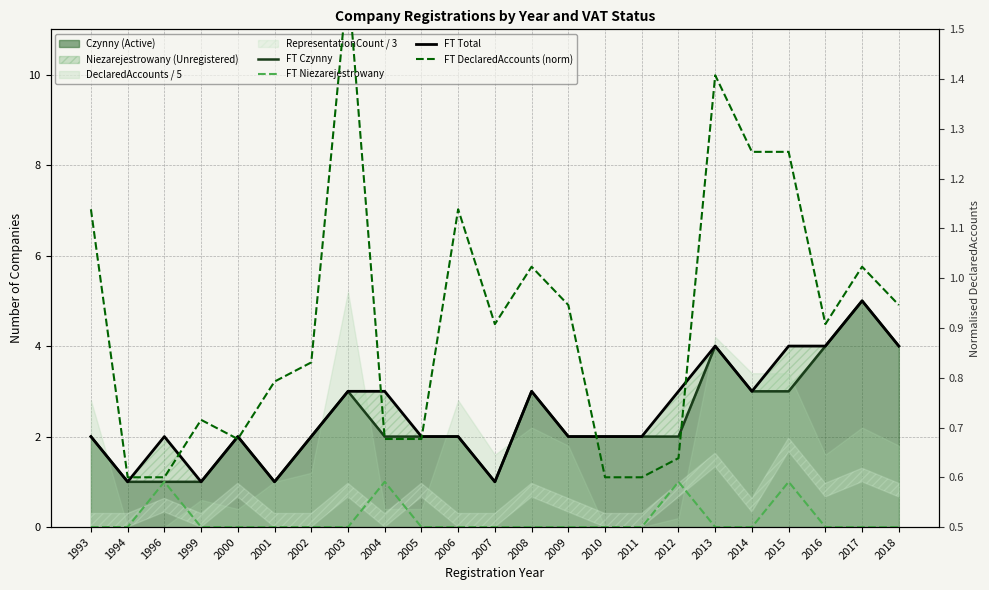

At which category does FT DeclaredAccounts (norm) reach its first local valley?

2000